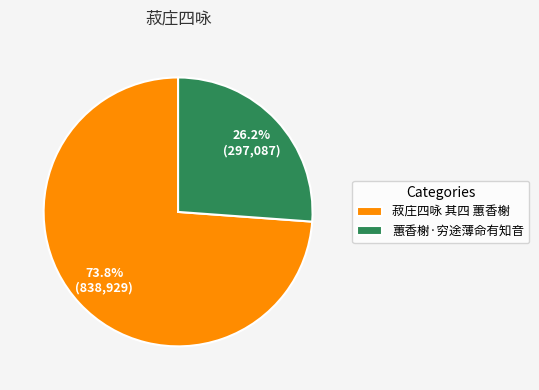

To the nearest percent, what percentage of the pie is 菽庄四咏 其四 蕙香榭?

74%